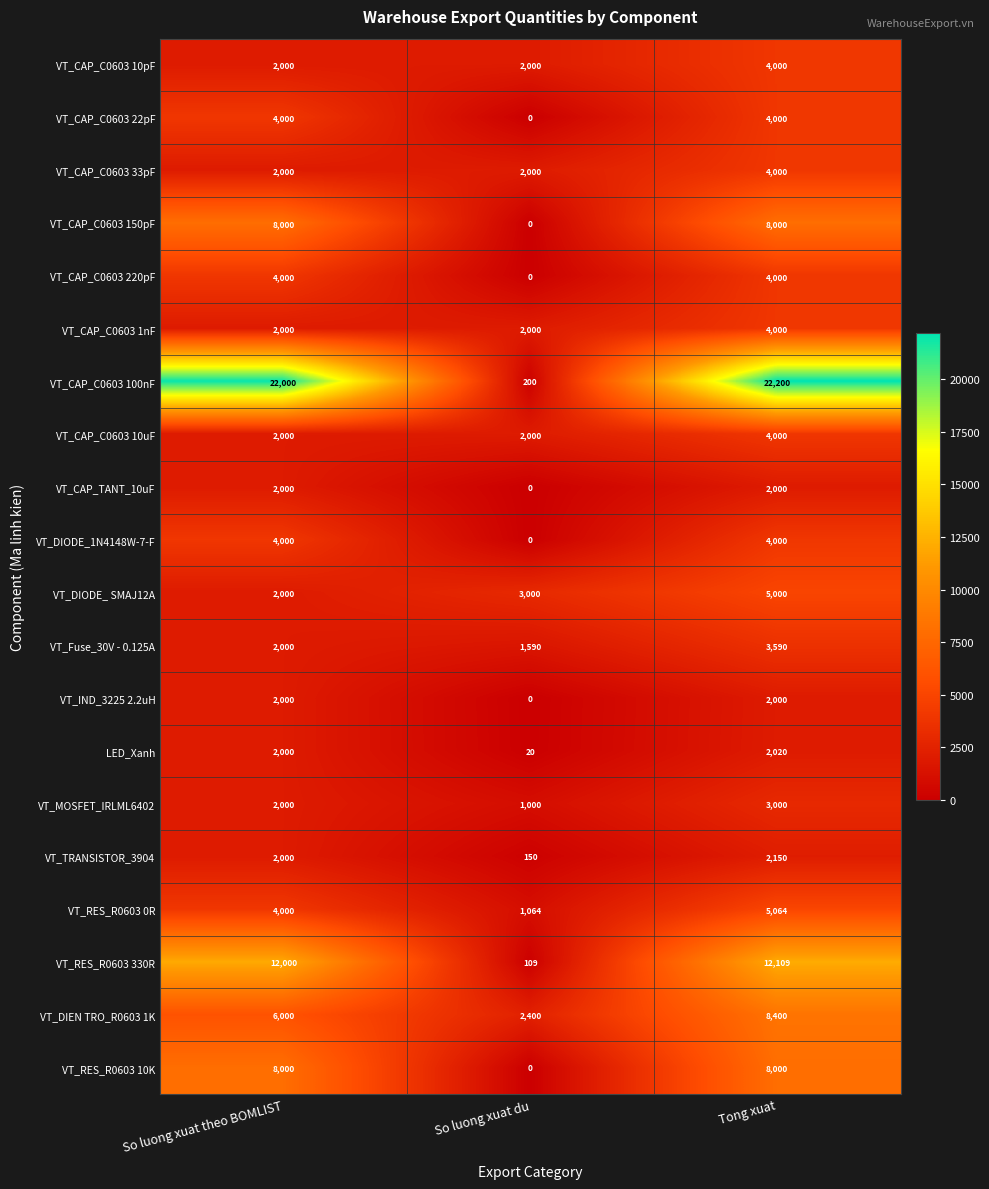

Which series has the largest range (max minus min)?

VT_CAP_C0603 100nF